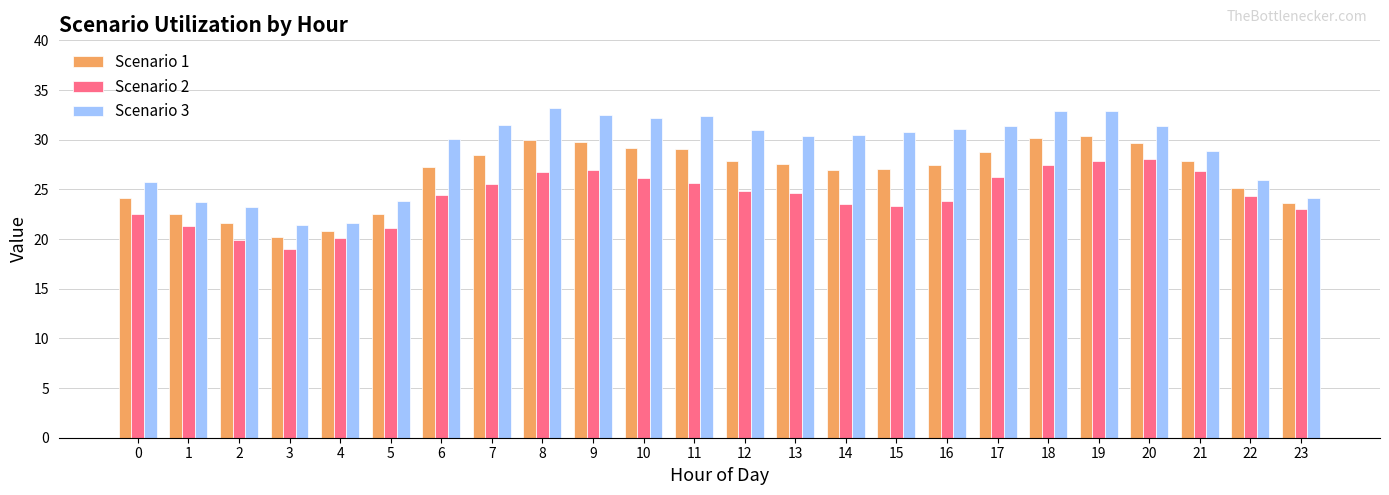

What is the sum of all Scenario 3 values?

692.5